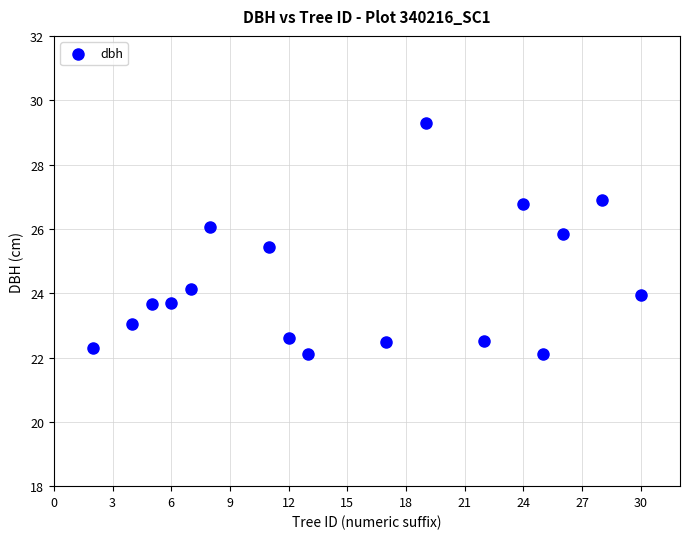

What Y value in the scatter plot is closest to 25?

25.4